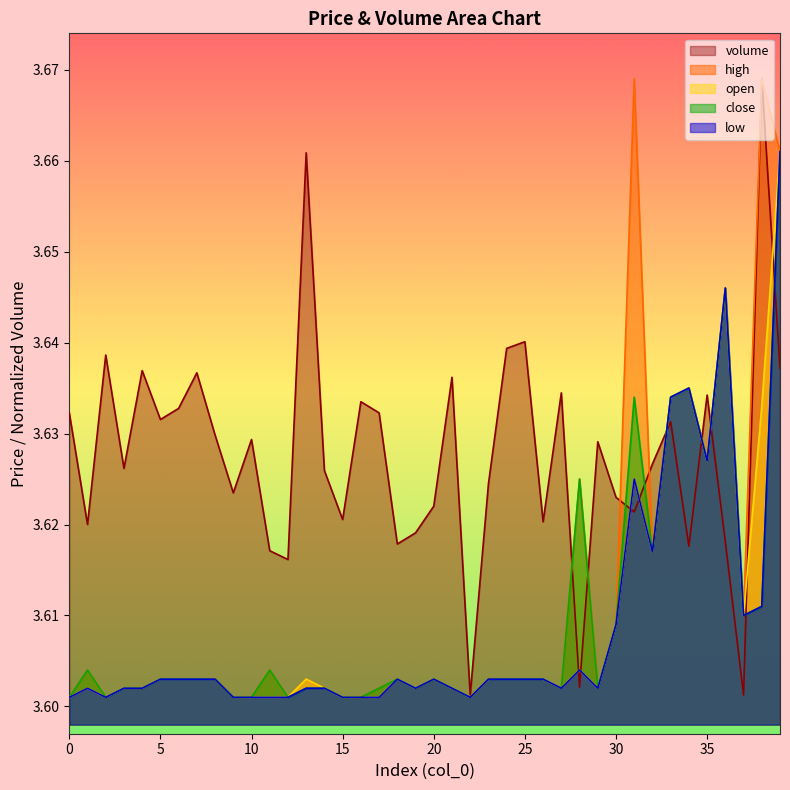

True or false: open has more than 0 interior local peaks.

True